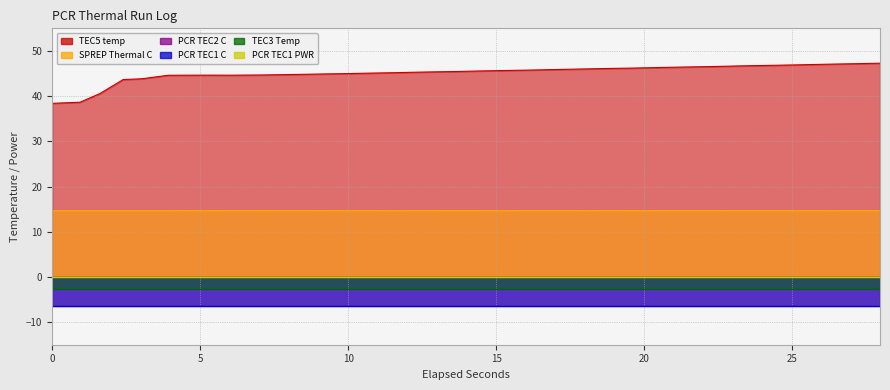

True or false: PCR TEC2 C has more than 1 interior local peaks.

False